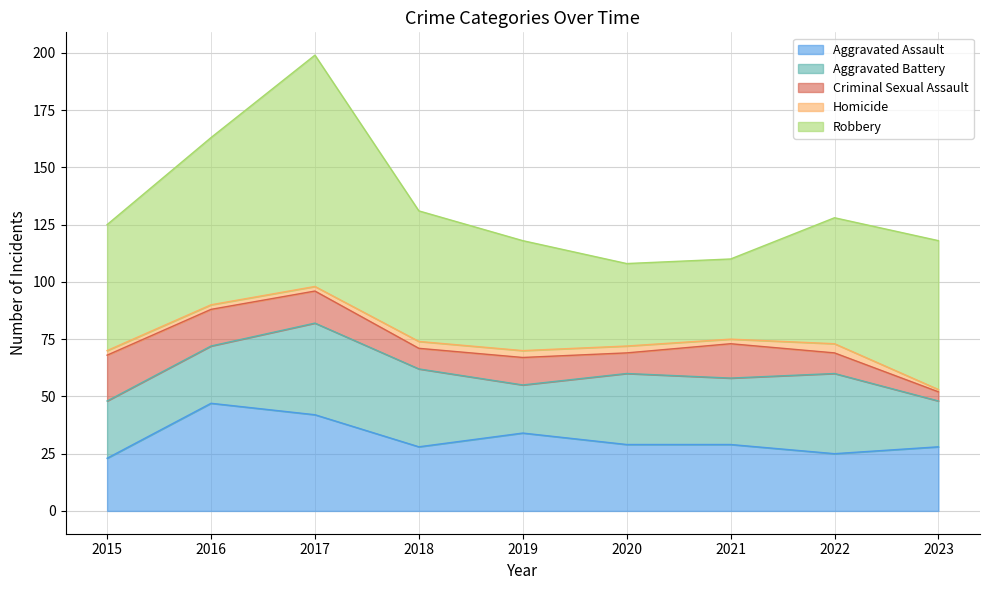

What is the difference between the maximum and minimum values in the Aggravated Battery series?

20